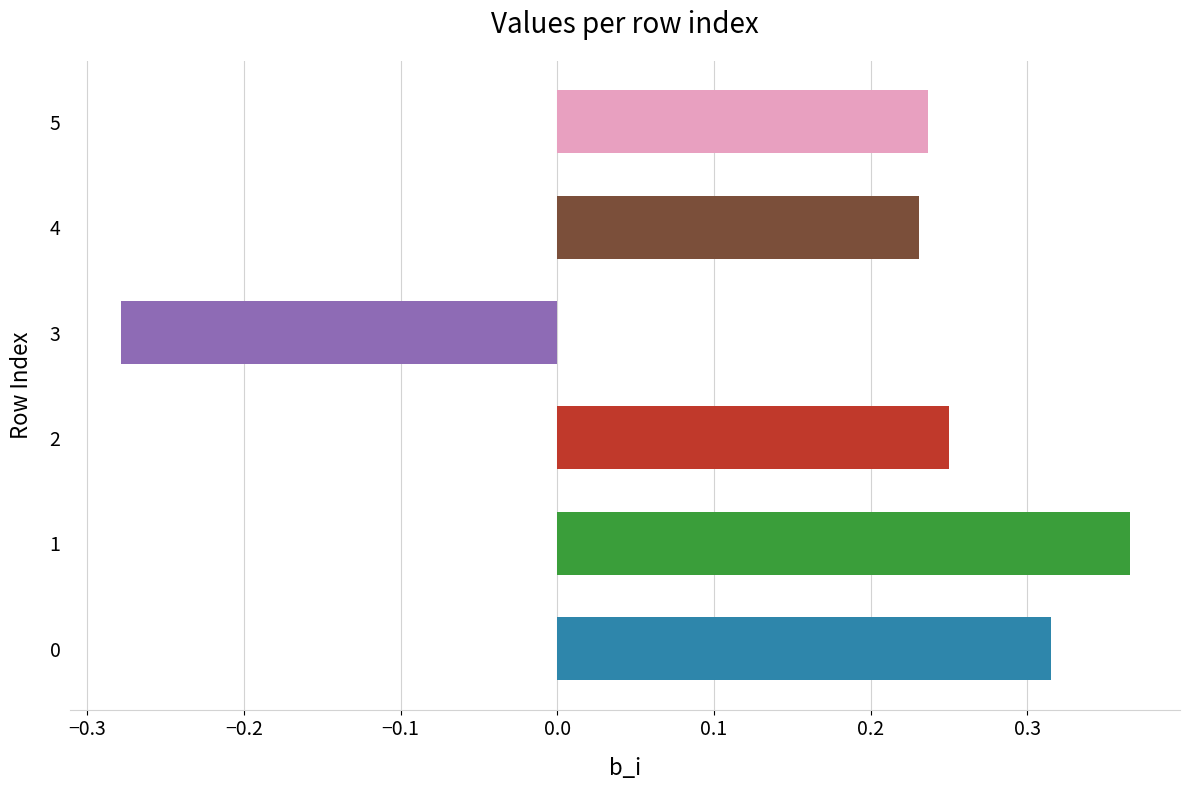

What is the sum of all values?

1.1